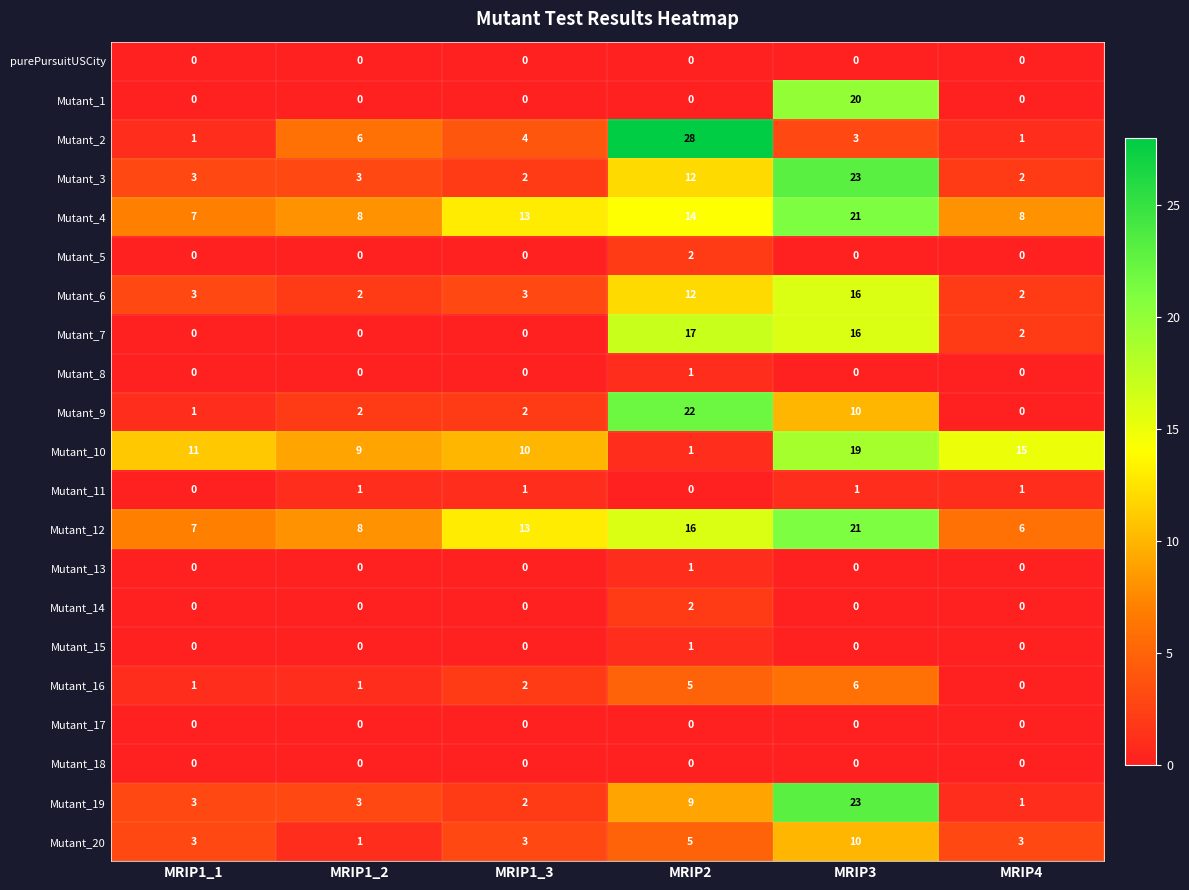

Which series has the widest spread of values?

Mutant_2